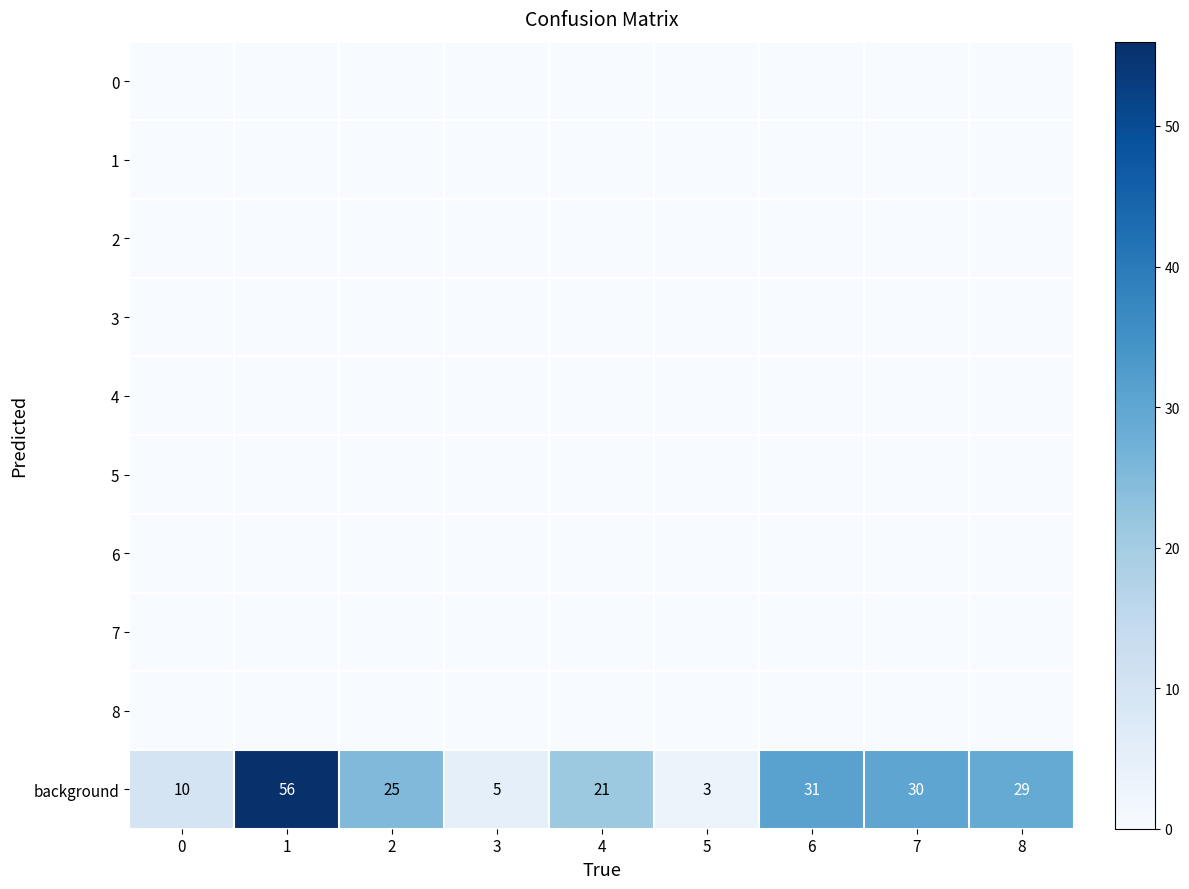

Is it true that background equals 8 at 2?

False